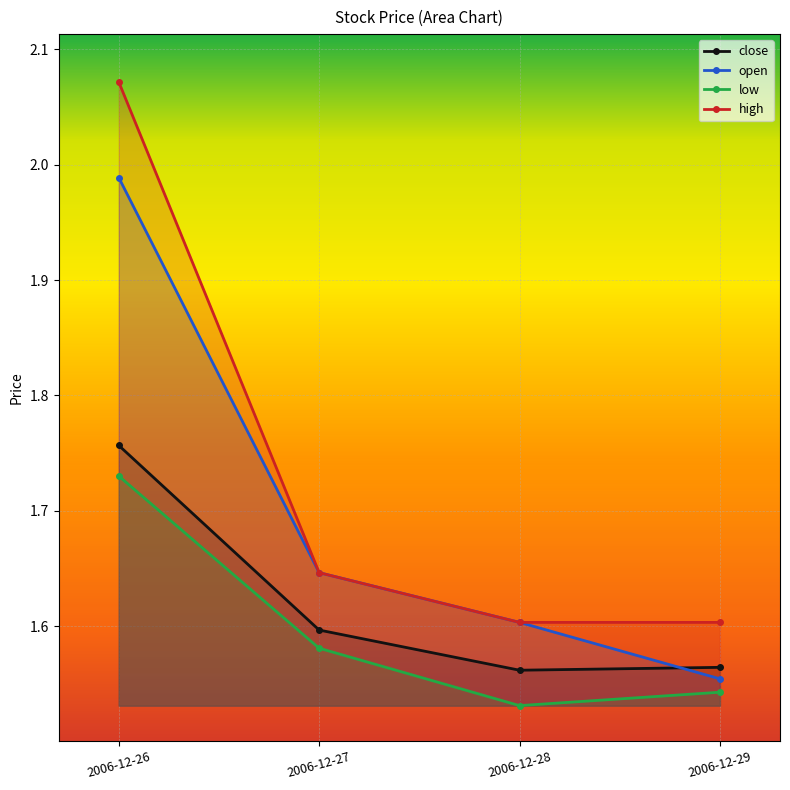

What is the total value across all series at 2006-12-29?

6.3